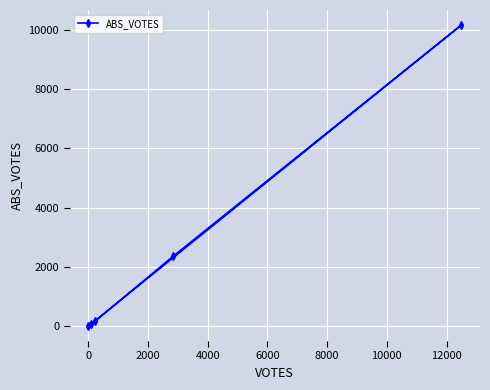

What is the value of the 2nd point from the left?

57